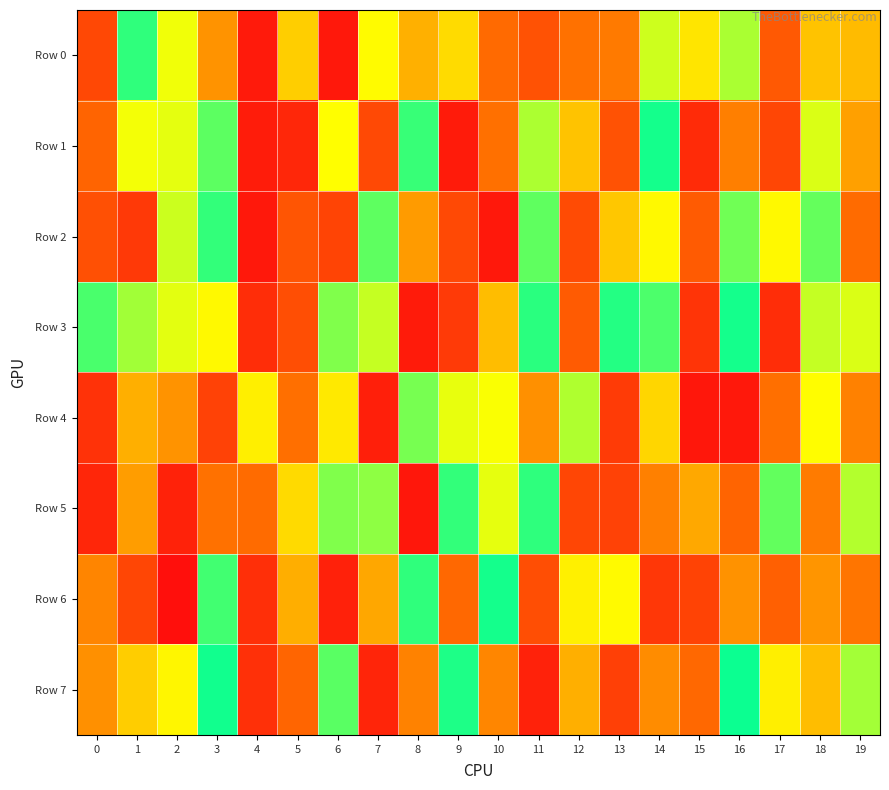

Reading left to right, transcribe all the data shown in this chart.

Row 0: 0=195672	1=937449	2=684465	3=410756	4=45978	5=552209	6=37316	7=658695	8=478631	9=582908	10=304918	11=227661	12=328330	13=352499	14=732102	15=605506	16=776301	17=250336	18=525732	19=507716
Row 1: 0=287820	1=680949	2=699977	3=878552	4=53990	5=86961	6=665124	7=198483	8=926999	9=49660	10=326917	11=774775	12=524451	13=226695	14=971407	15=102183	16=364237	17=187693	18=713414	19=442128
Row 2: 0=220711	1=147316	2=732704	3=932772	4=38669	5=239500	6=182414	7=876053	8=430505	9=197488	10=38599	11=873113	12=203323	13=533745	14=653429	15=257182	16=852342	17=653295	18=867999	19=311354
Row 3: 0=903816	1=788131	2=703002	3=653231	4=106588	5=213833	6=831817	7=740508	8=48620	9=149907	10=511455	11=944365	12=258435	13=952149	14=900319	15=129357	16=971418	17=107711	18=742425	19=714625
Row 4: 0=123373	1=477967	2=411677	3=175104	4=630098	5=324110	6=614040	7=62961	8=842931	9=695455	10=672686	11=405840	12=769802	13=153230	14=571835	15=35499	16=37727	17=323348	18=663203	19=368768
Row 5: 0=85711	1=435511	2=74120	3=330290	4=310581	5=578980	6=831528	7=813727	8=36675	9=933204	10=698328	11=939193	12=189781	13=177084	14=367138	15=461980	16=286345	17=870082	18=354982	19=764428
Row 6: 0=378872	1=188873	2=10647	3=912579	4=113314	5=475173	6=66910	7=457670	8=936658	9=301830	10=971678	11=214678	12=632578	13=655979	14=139180	15=181472	16=409239	17=273629	18=415099	19=341116
Row 7: 0=404432	1=549379	2=645491	3=976410	4=117774	5=290398	6=882308	7=82697	8=369839	9=960356	10=380784	11=72210	12=477613	13=168512	14=394125	15=300241	16=983445	17=630452	18=509790	19=786194